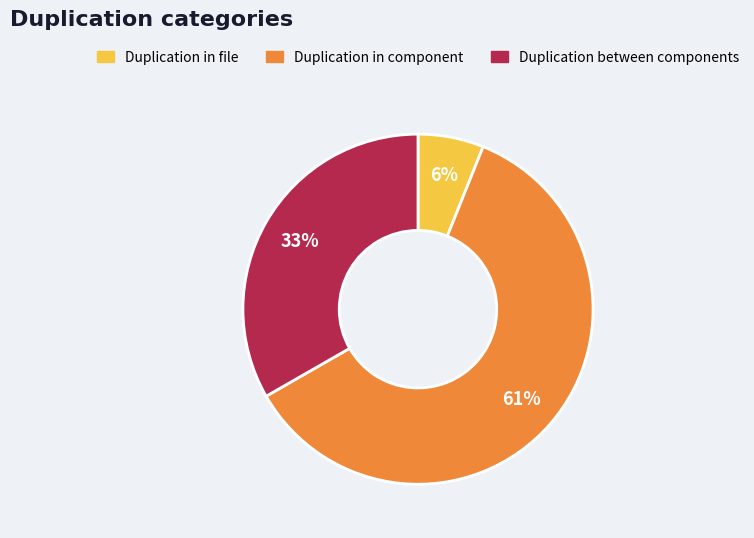

To the nearest percent, what is the difference between the largest and smallest slice percentages?

55%